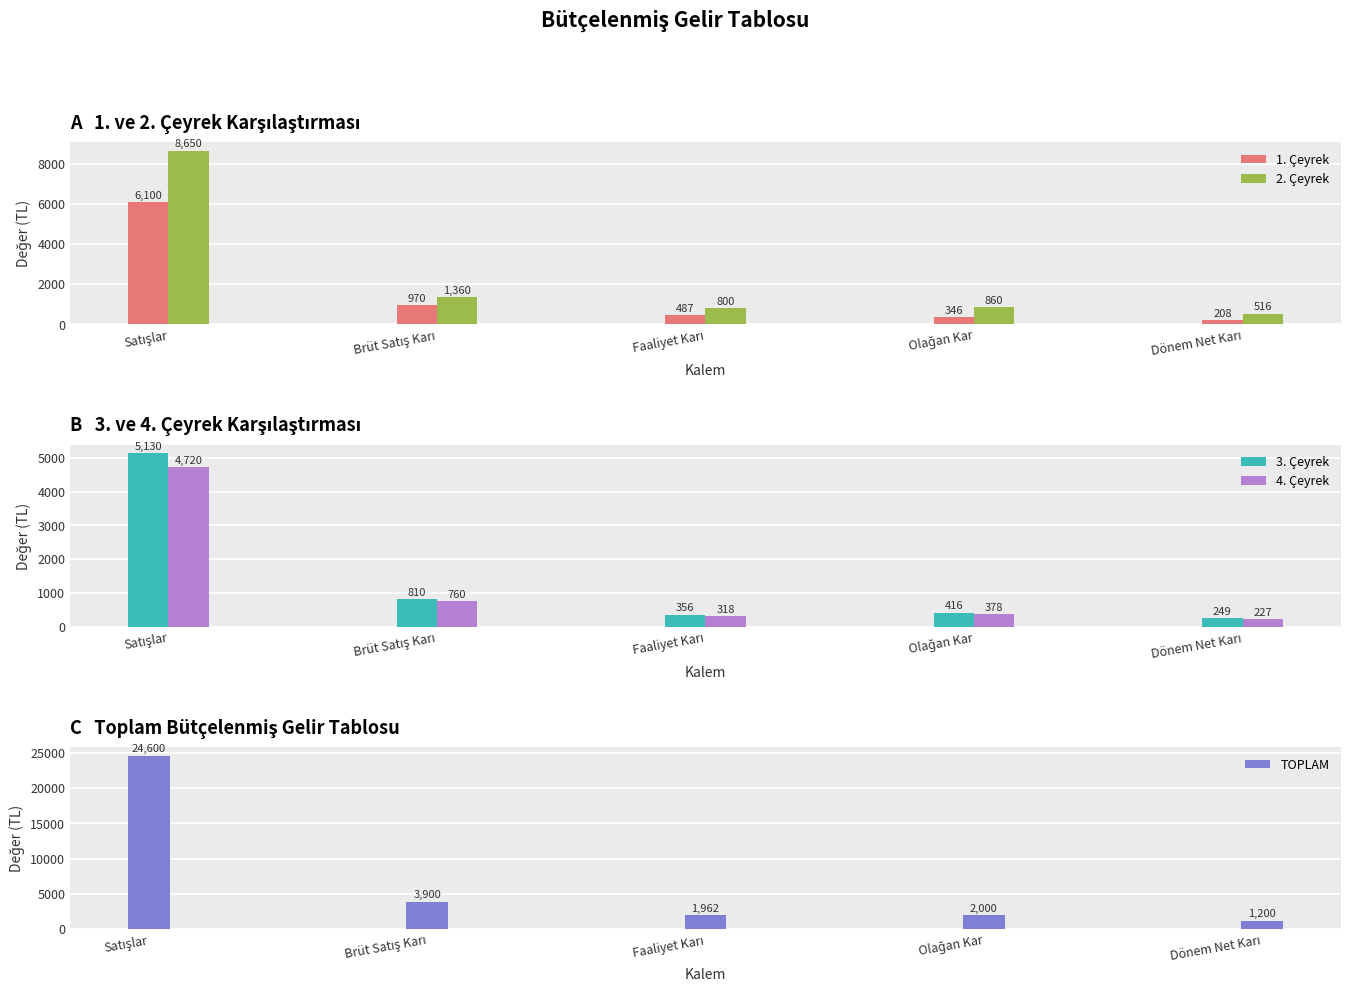

What is the value of the 2. Çeyrek bar at the 3rd from the left?

800.5